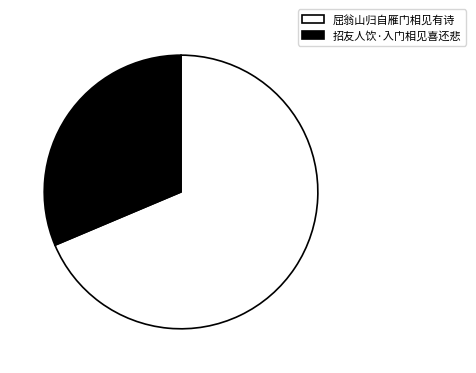

What is the majority slice?

屈翁山归自雁门相见有诗